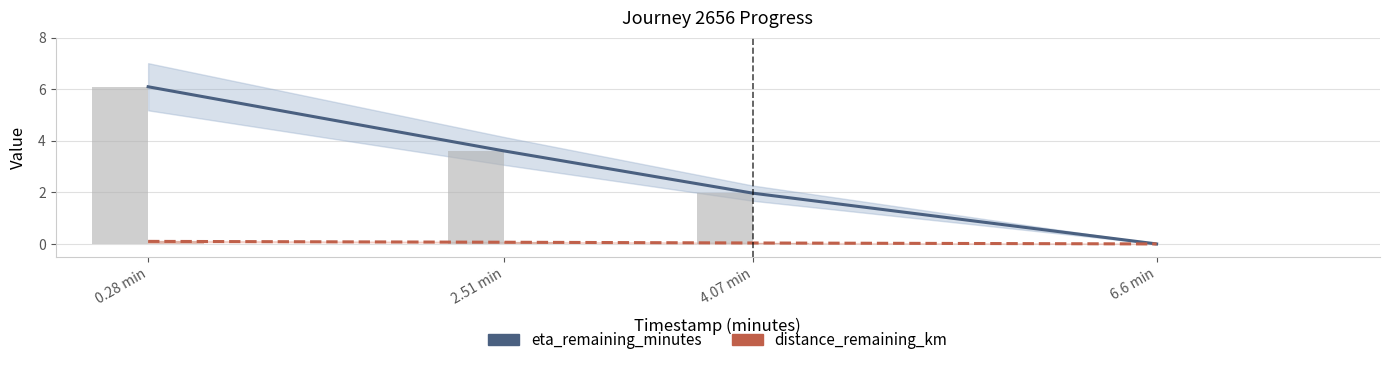

What is the average value of the eta_remaining_minutes series?

2.9